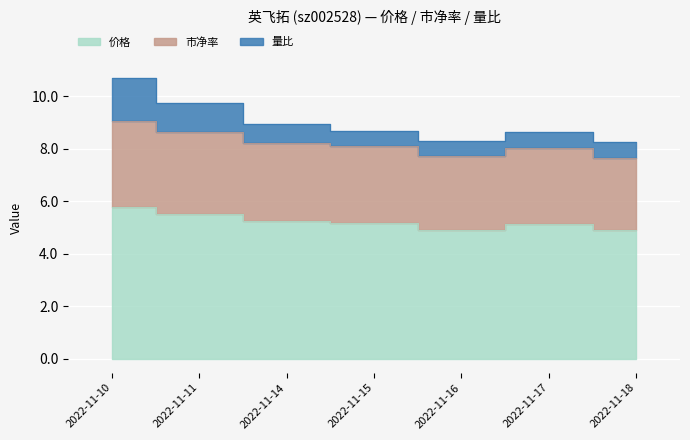

True or false: 市净率 has a value of 13.5 at 2022-11-18.

False